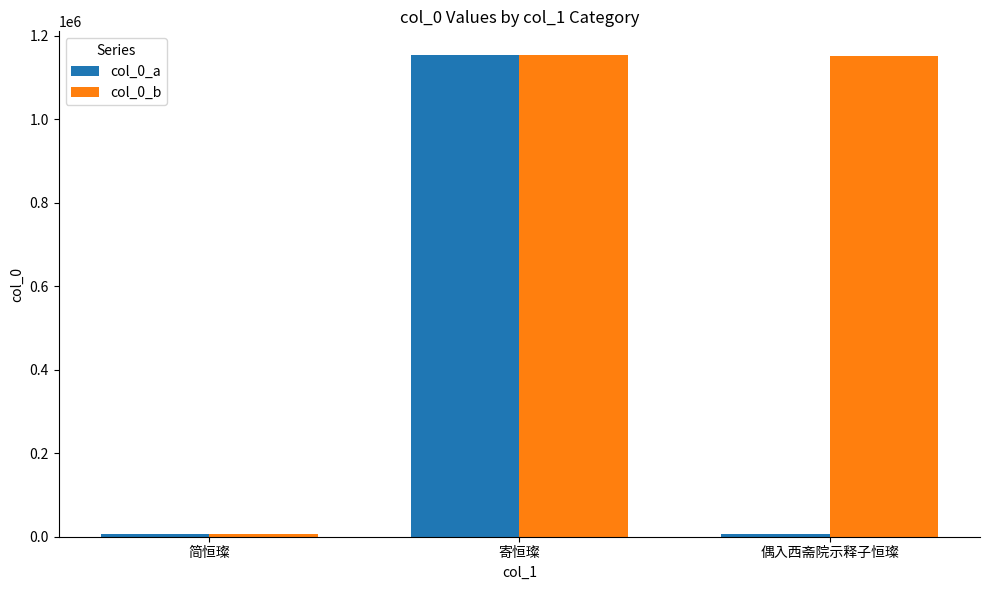

How many groups of bars are there?

3